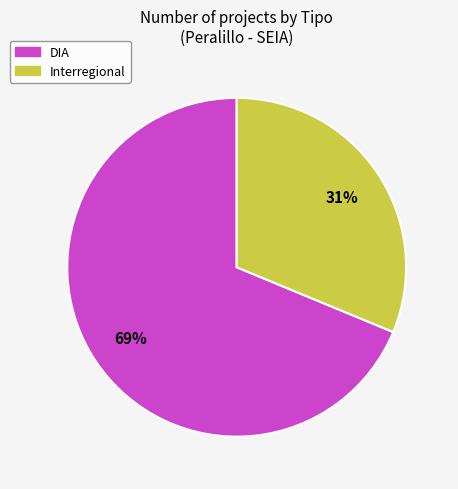

What is the smallest slice in the pie chart?

Interregional